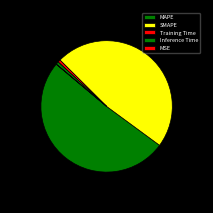

Between MAPE and MSE, which is larger?

MAPE